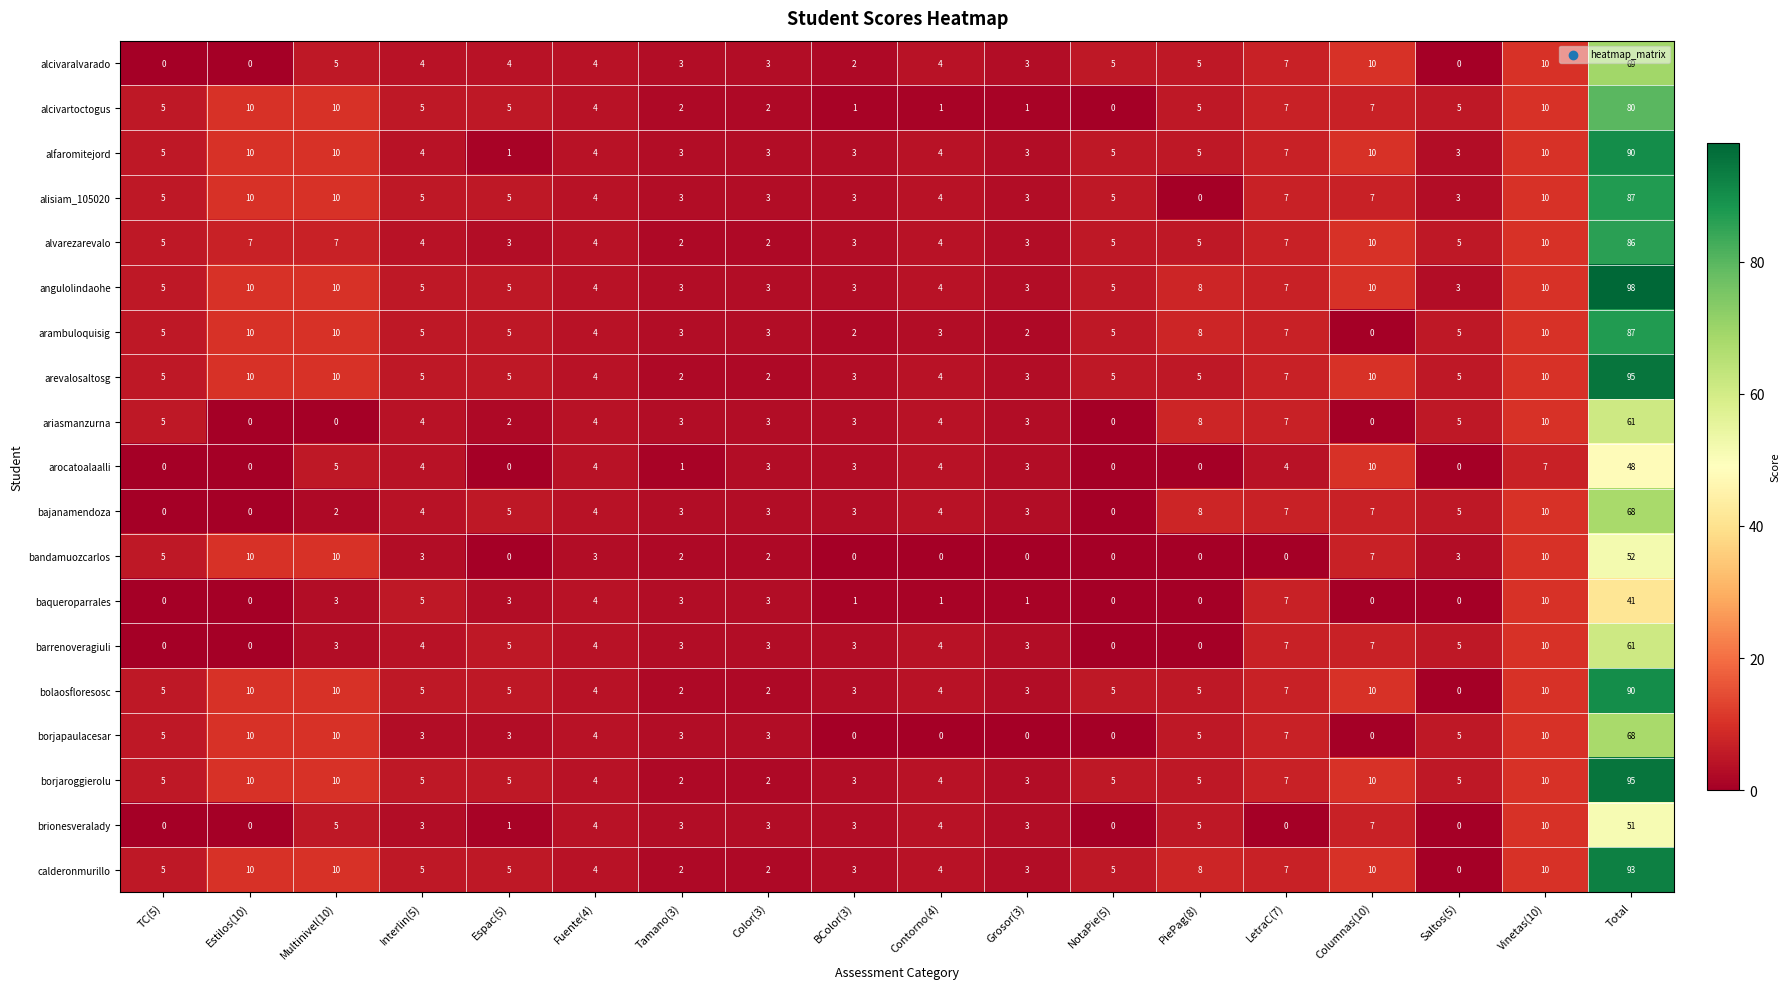

Which series has the widest spread of values?

angulolindaohe